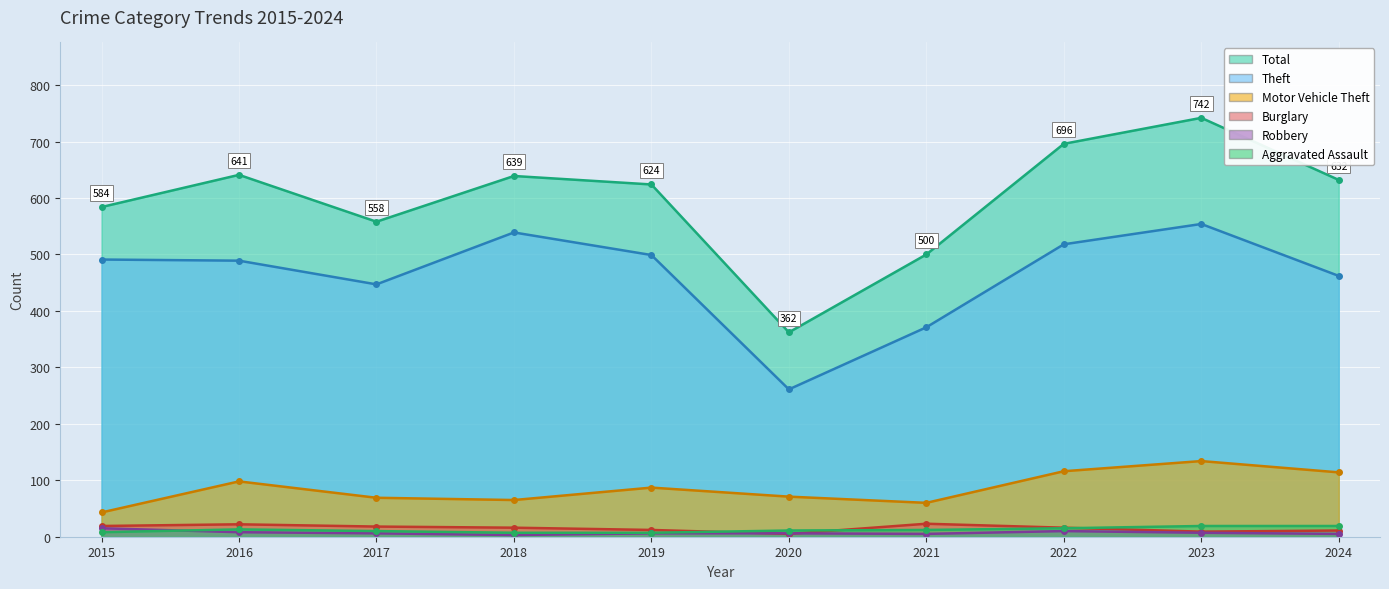

Rank the series at 2021 from highest to lowest value.

Total, Theft, Motor Vehicle Theft, Burglary, Aggravated Assault, Robbery